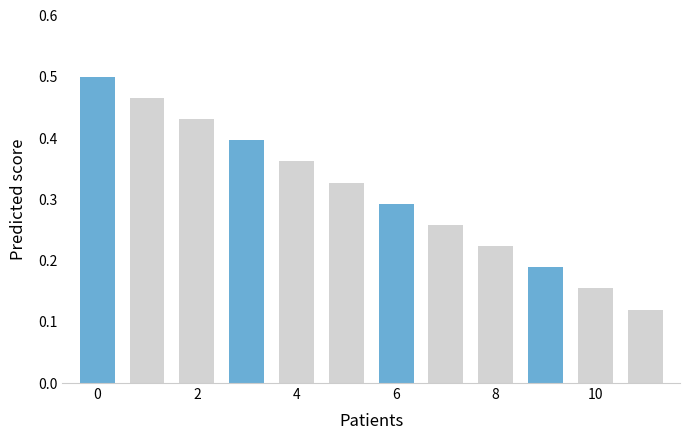

Count the number of data series in this chart.

1